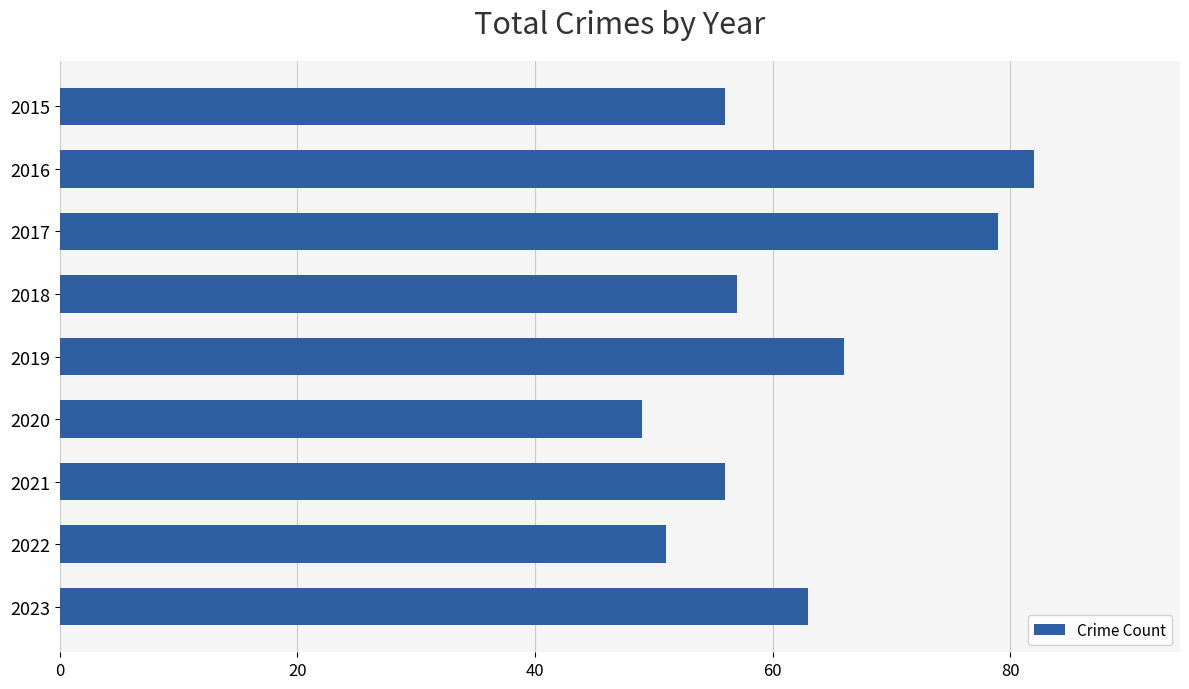

What is the ratio of the value at 2022 to the value at 2017?

0.6